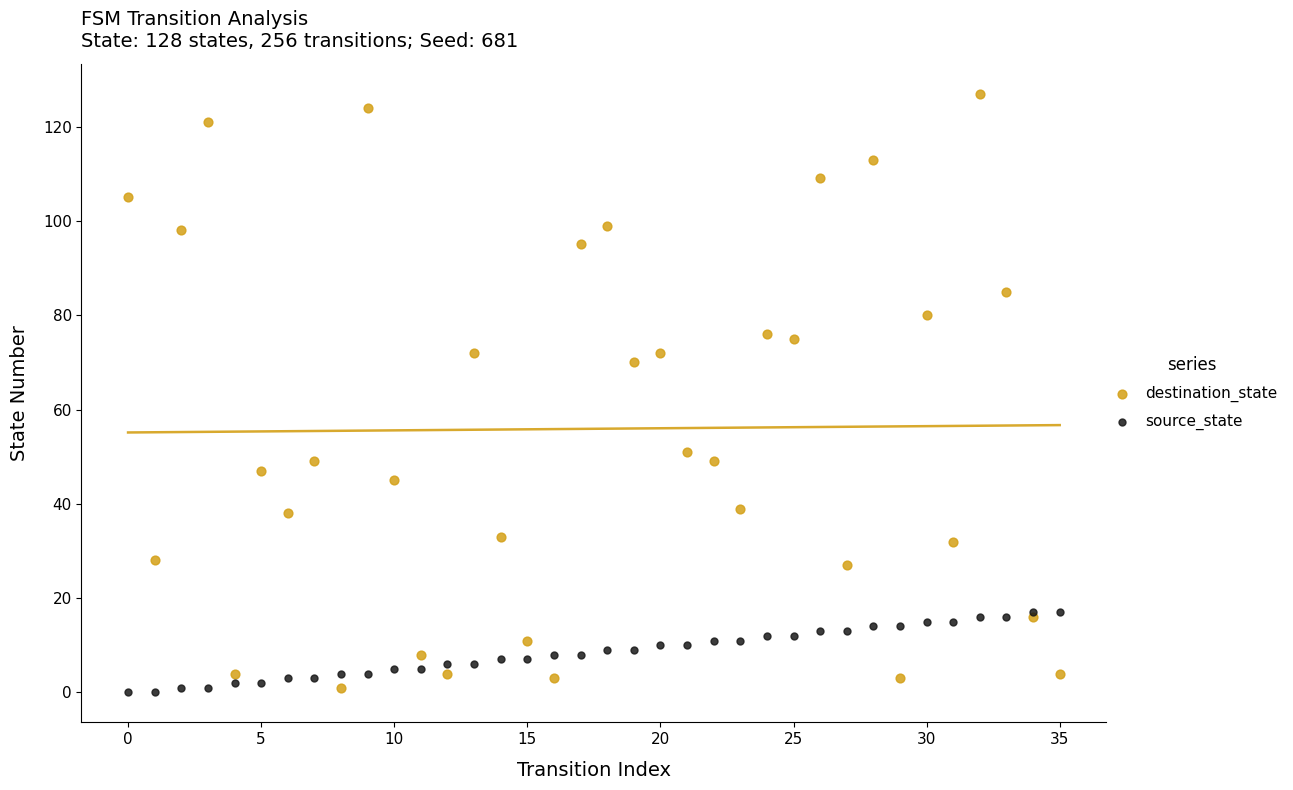

Which series contains the highest Y value?

destination_state